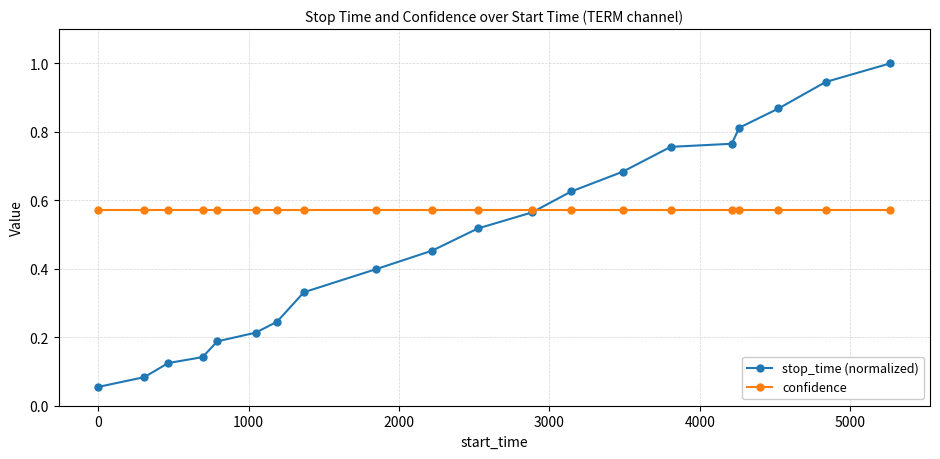

True or false: stop_time (normalized) has more than 2 points higher than both neighbors.

False